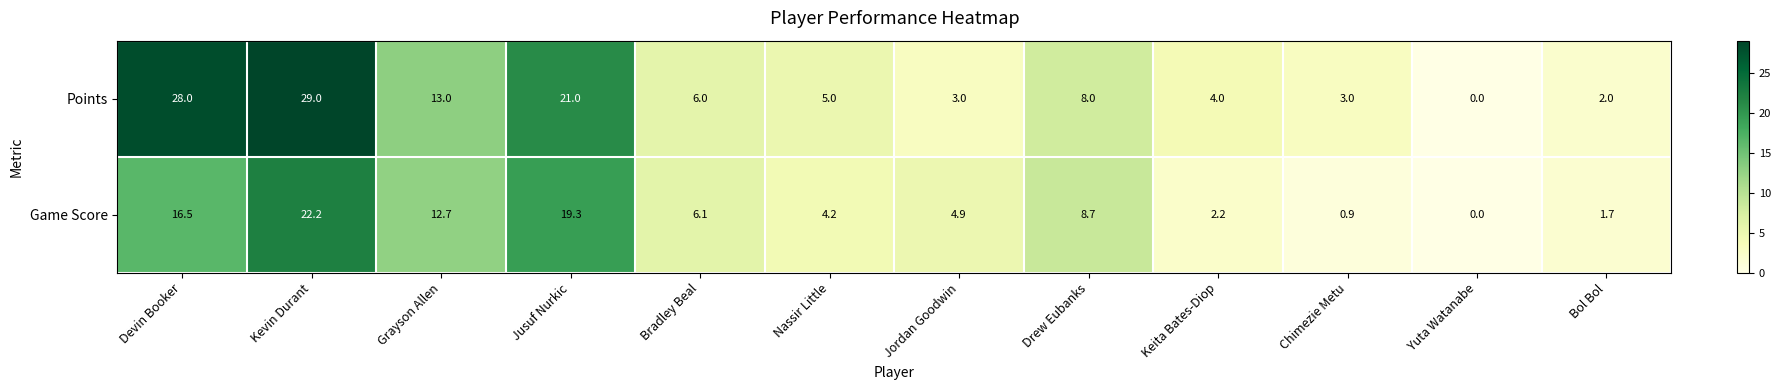

List the series in order of their peak value, lowest first.

Game Score, Points